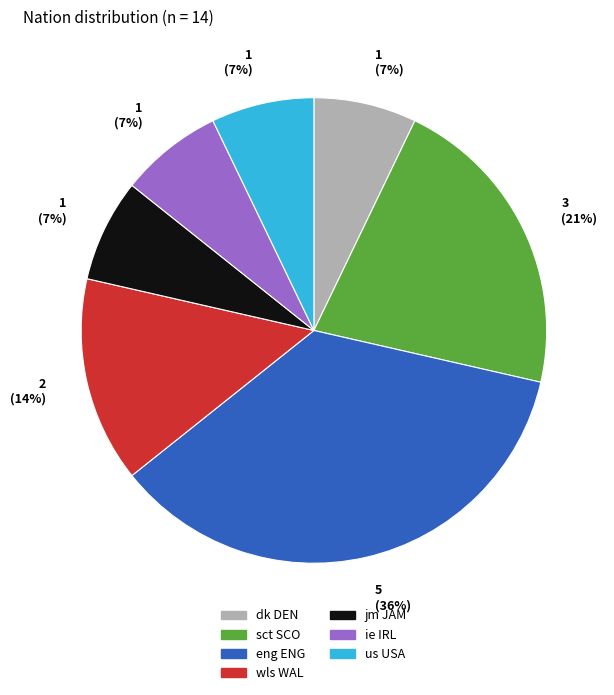

Which slice is the largest?

eng ENG